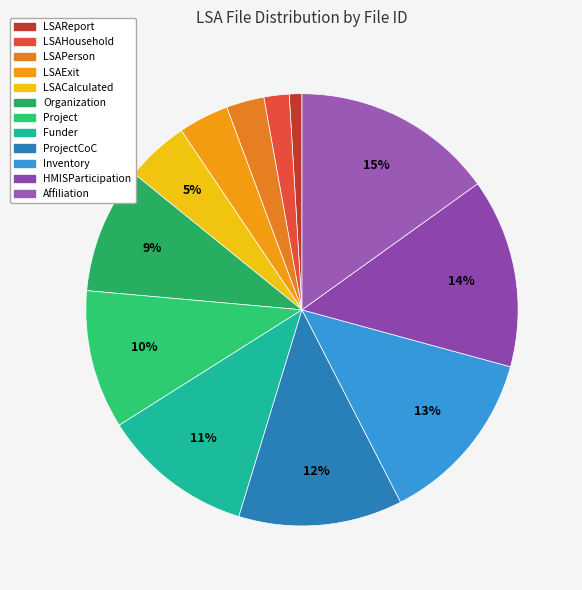

How many slices are in this pie chart?

12